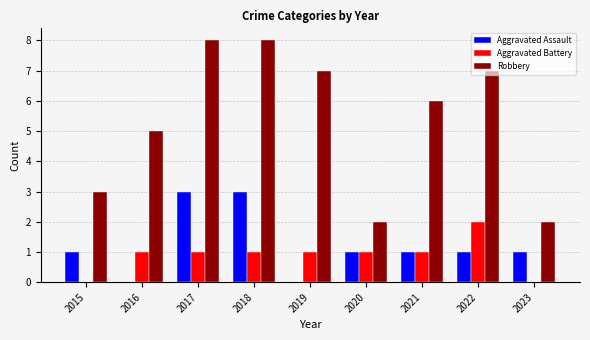

What is the sum of all Robbery values?

48